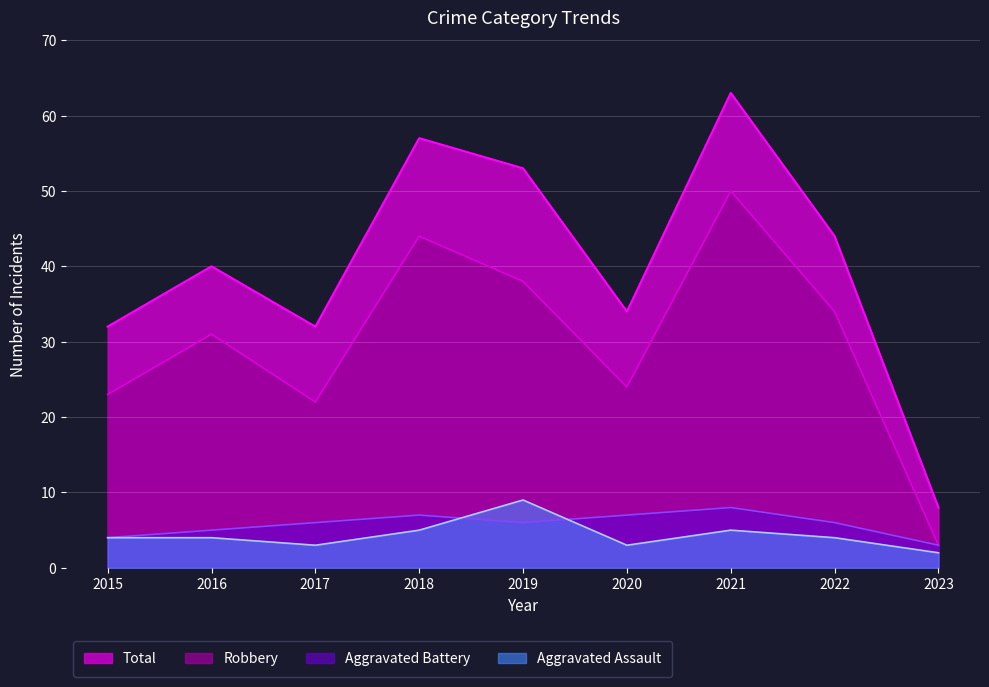

The Aggravated Assault series shows 3 at 2021. True or false?

False